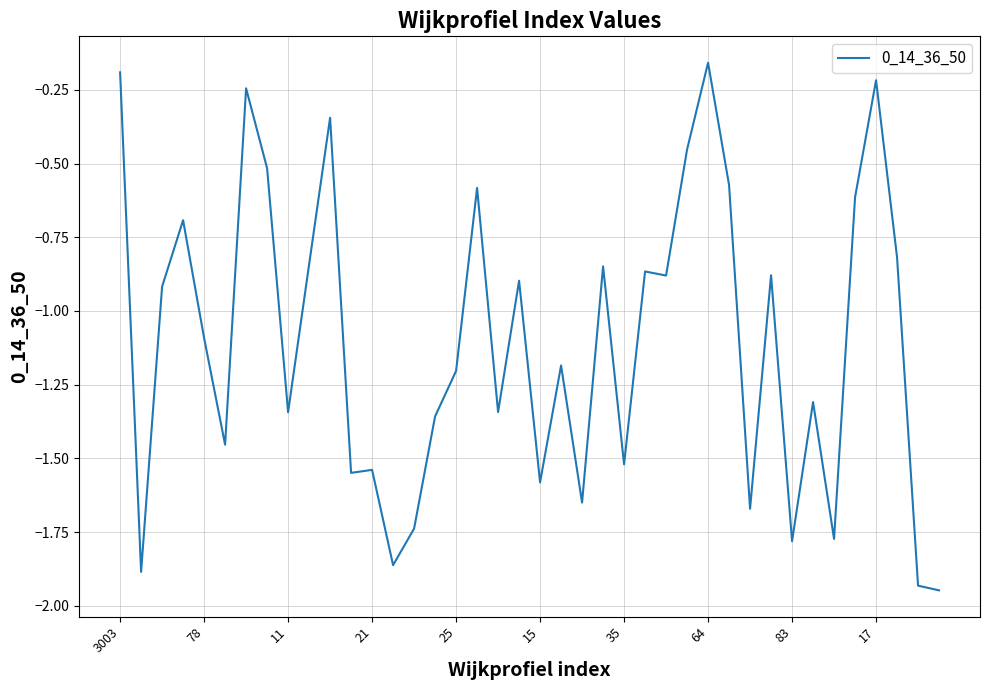

What is the difference between the second highest and second lowest values?

1.7